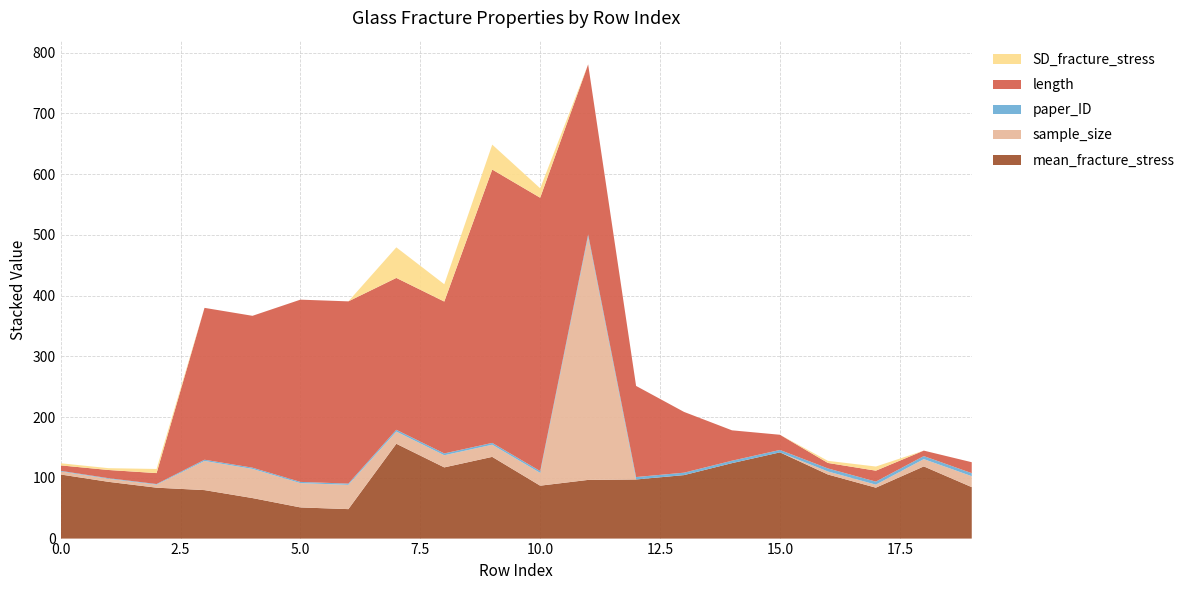

Reading right to left, transcribe all the data shown in this chart.

mean_fracture_stress: 19=84.7	18=118.8	17=83.8	16=105.5	15=141.9	14=124.2	13=104.5	12=97.3	11=96.6	10=87.1	9=134.5	8=117.2	7=156.1	6=48.5	5=51.3	4=66.7	3=79.8	2=83.8	1=93.4	0=105.5
sample_size: 19=18.0	18=12.0	17=5.0	16=5.0	15=0.0	14=0.0	13=0.0	12=0.0	11=400.0	10=21.0	9=20.0	8=20.0	7=20.0	6=40.0	5=40.0	4=48.0	3=48.0	2=5.0	1=5.0	0=5.0
paper_ID: 19=5.0	18=5.0	17=5.0	16=5.0	15=4.0	14=4.0	13=4.0	12=4.0	11=4.0	10=3.0	9=3.0	8=3.0	7=3.0	6=2.0	5=2.0	4=2.0	3=2.0	2=1.0	1=1.0	0=1.0
length: 19=18.0	18=9.0	17=18.0	16=9.0	15=25.0	14=50.0	13=100.0	12=150.0	11=280.0	10=450.0	9=450.0	8=250.0	7=250.0	6=300.0	5=300.0	4=250.0	3=250.0	2=18.0	1=13.5	0=9.0
SD_fracture_stress: 19=0.0	18=0.0	17=6.8	16=3.5	15=0.0	14=0.0	13=0.0	12=0.0	11=0.0	10=15.5	9=41.0	8=28.5	7=50.3	6=0.0	5=0.0	4=0.0	3=0.0	2=6.8	1=3.0	0=3.5